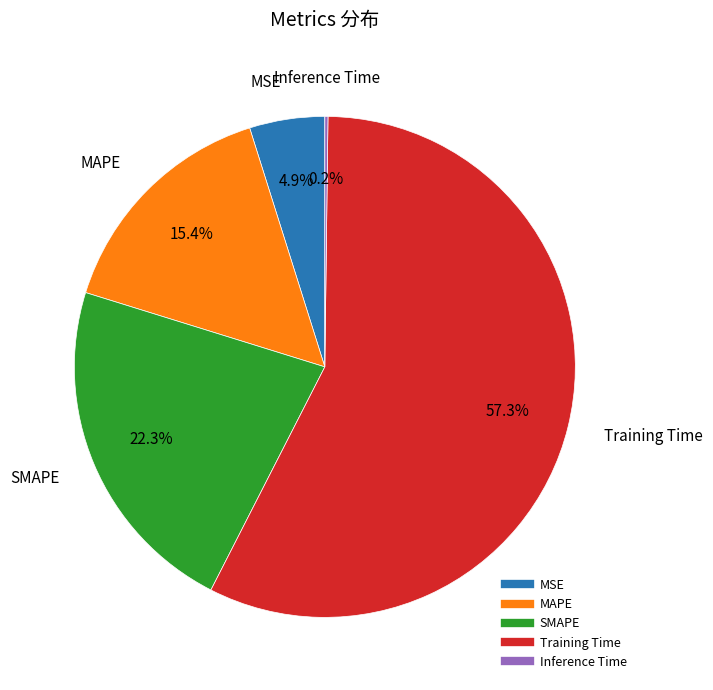

Is it true that MSE is 5% of the pie?

True